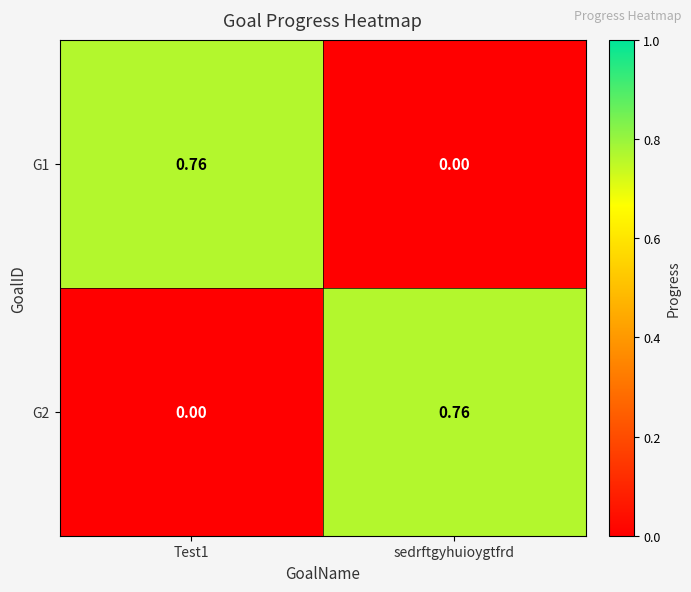

At which label is G1 closest to 0?

sedrftgyhuioygtfrd